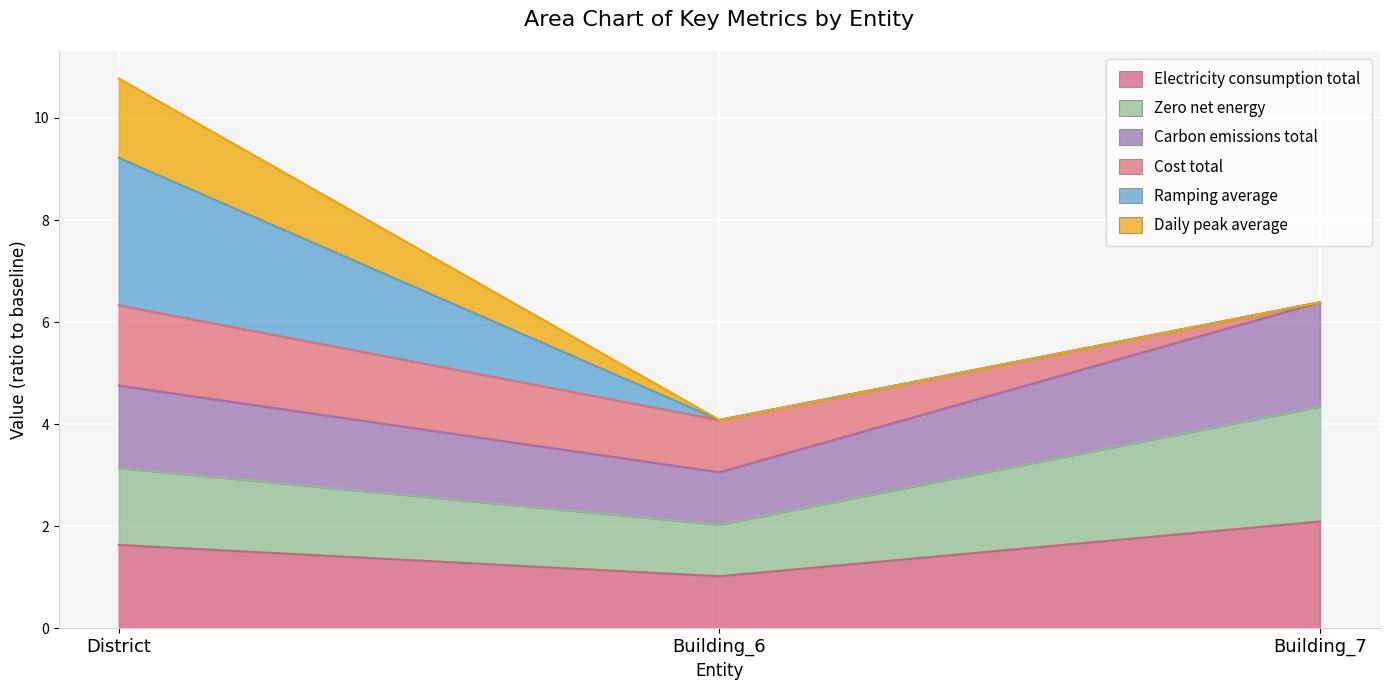

Which series has the largest total across all categories?

carbon_emissions_total